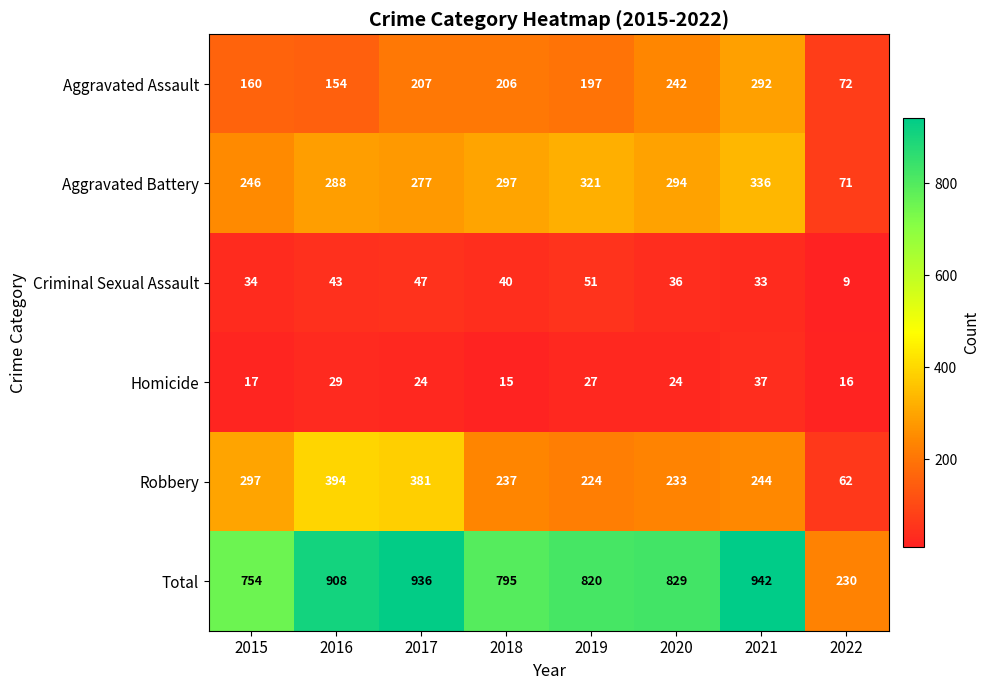

What is the difference between the highest and lowest values at 2017?

912